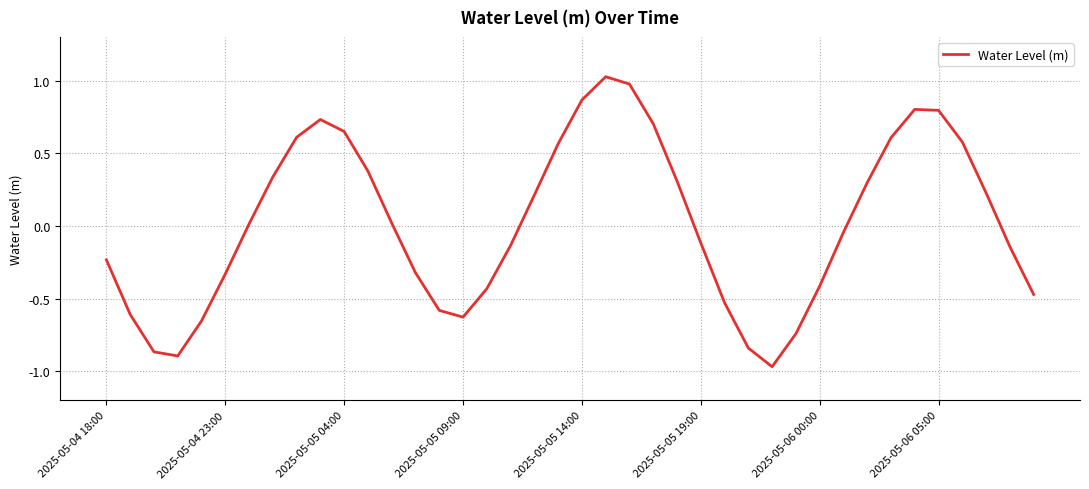

What is the difference between the maximum and minimum values?

2.0